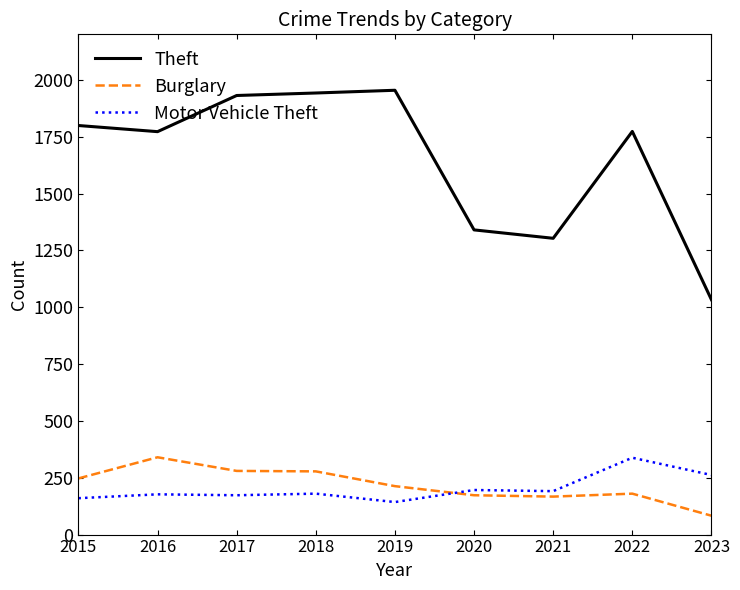

Which series has the largest total across all categories?

Theft